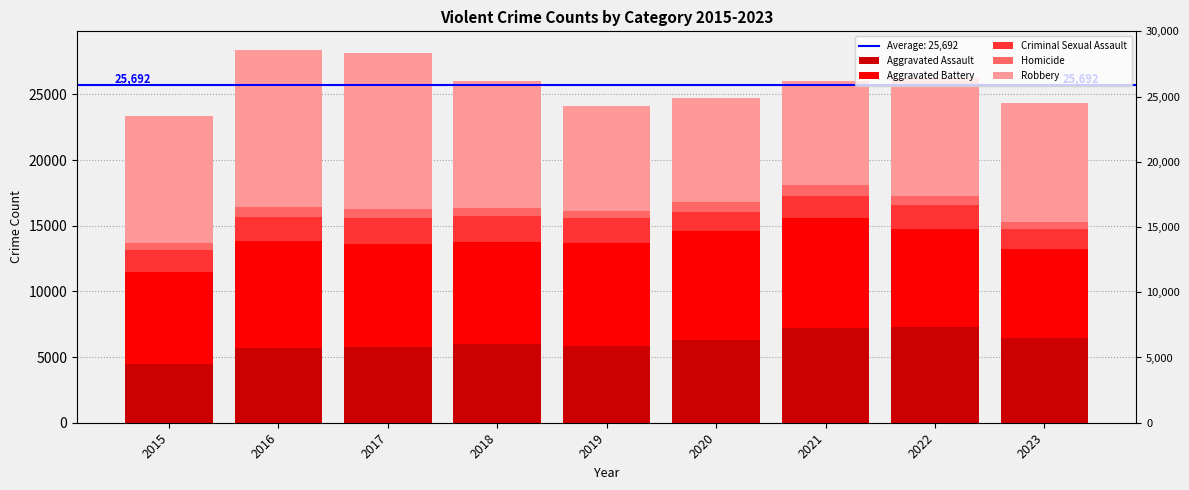

True or false: Robbery has a value of 4926 at 2017.

False